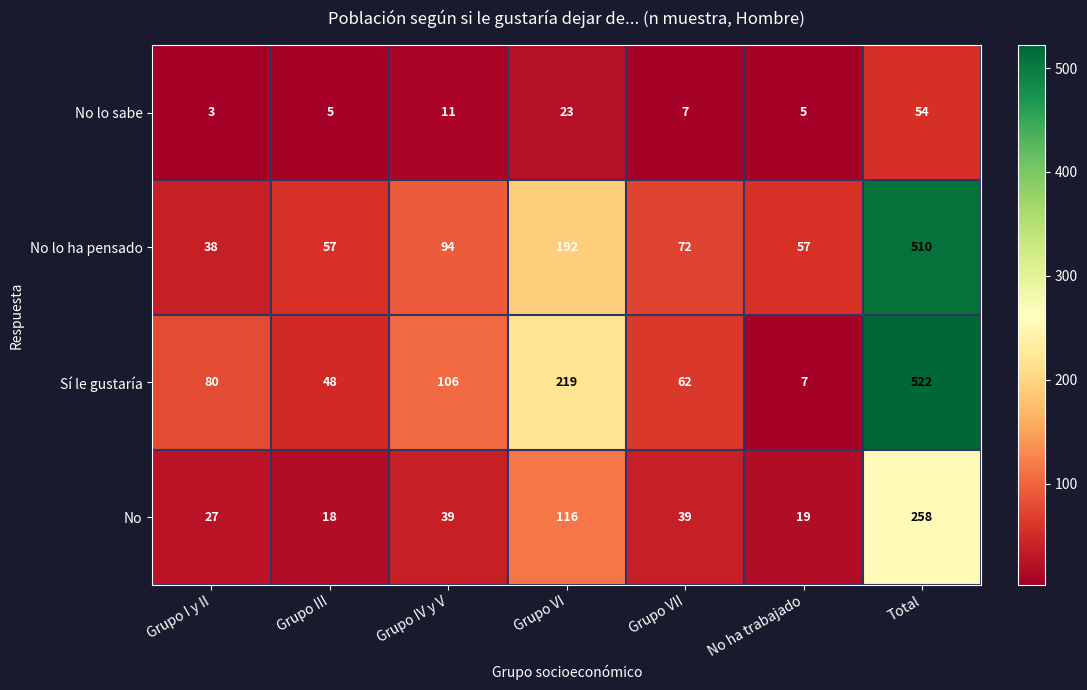

How many data points does each series have?

7